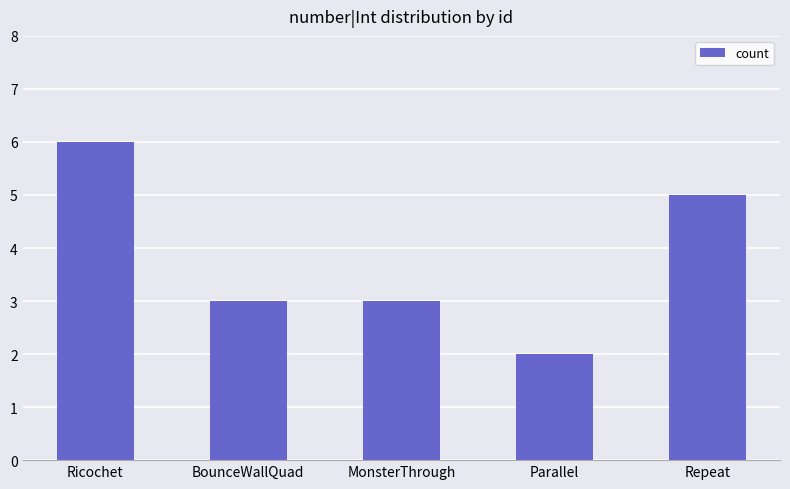

Count the values in the range 3 to 5.

3